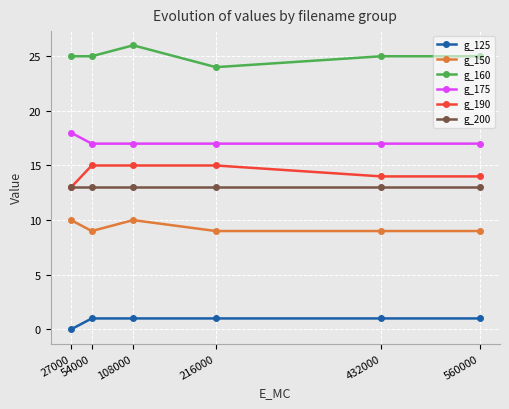

True or false: g_200 has more than 2 interior local peaks.

False